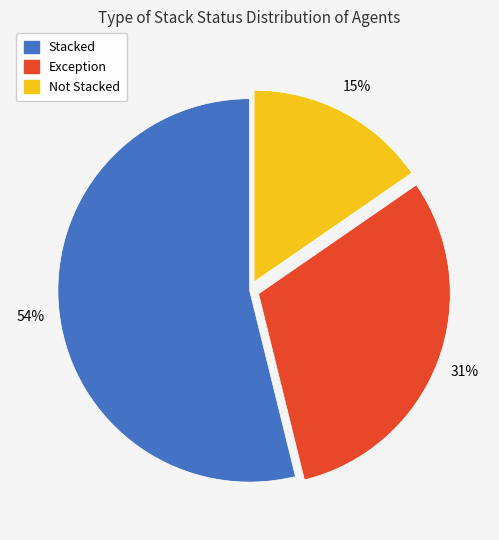

True or false: Exception accounts for 31% of the total.

True